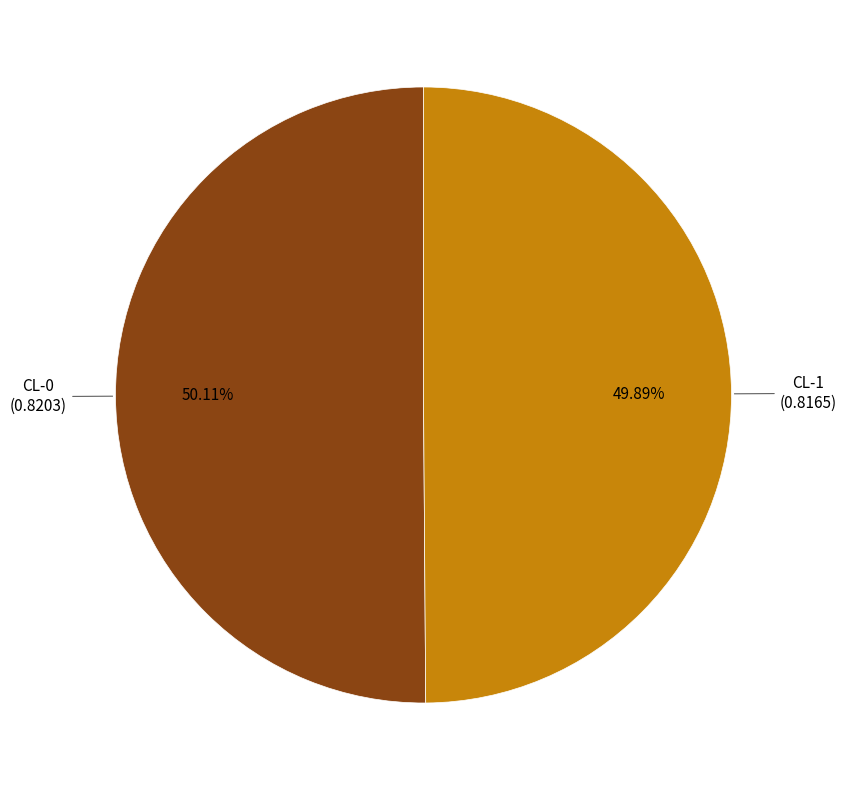

Is there any slice that represents more than half of the pie?

Yes